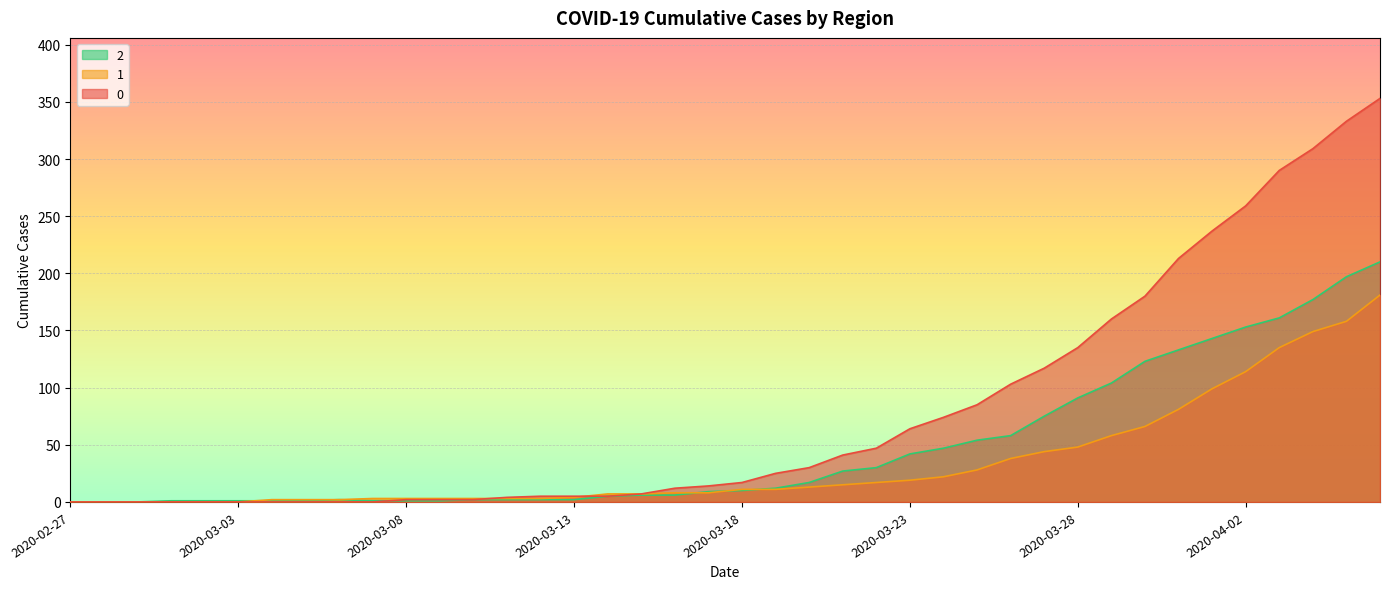

How many lines are shown in the chart?

3